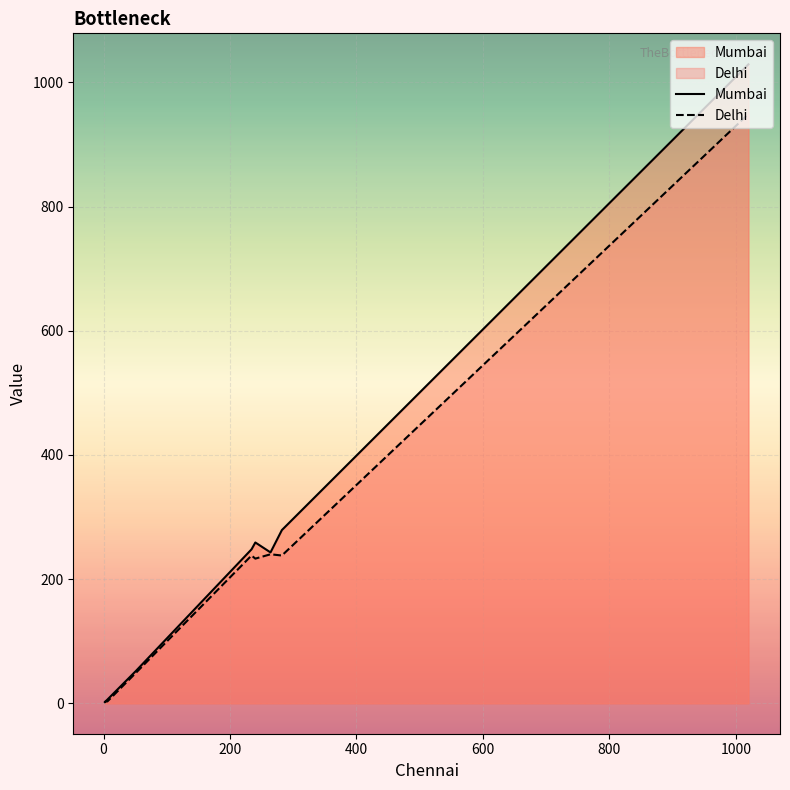

How many categories are shown in the chart?

9